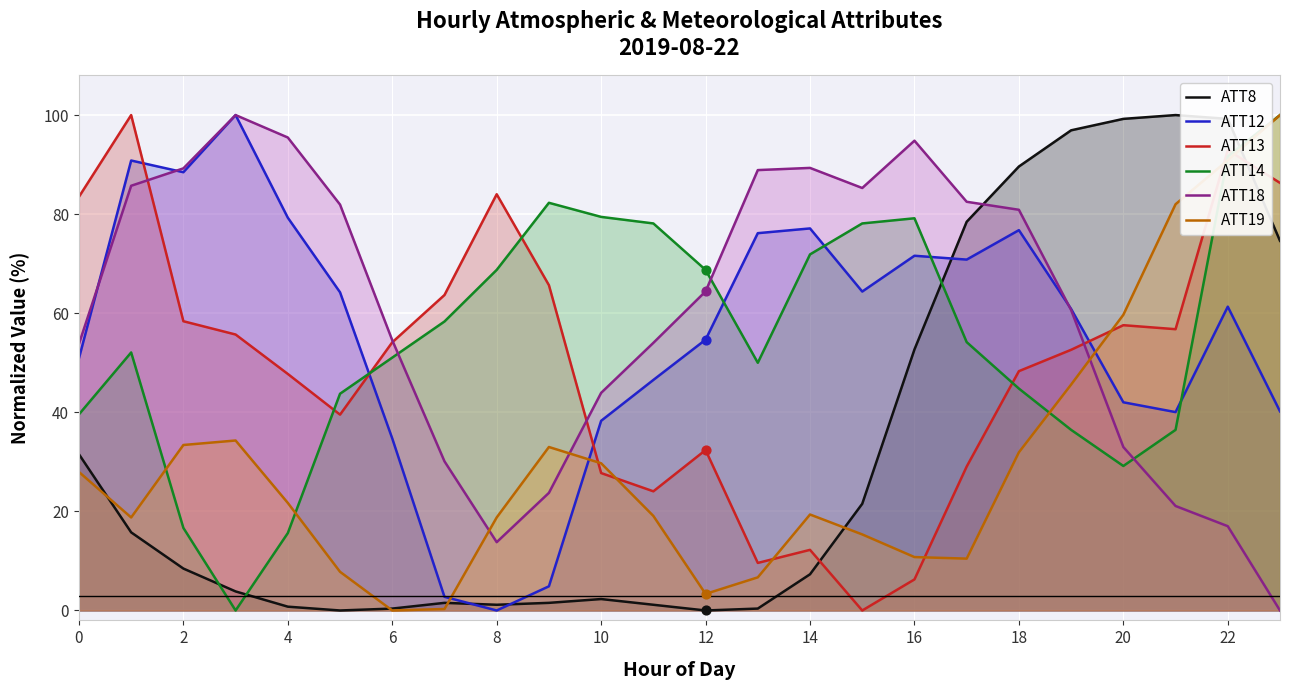

At how many categories does at least one series exceed 70?

21